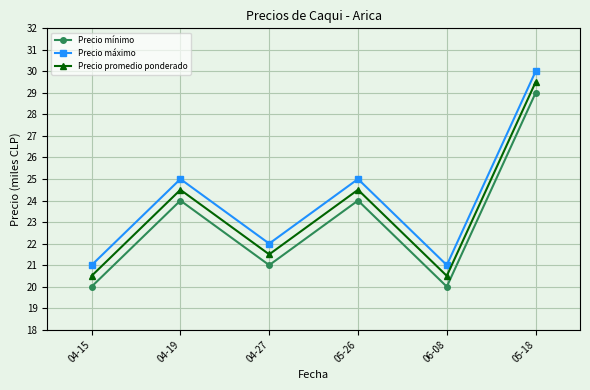

True or false: Precio promedio ponderado and Precio mínimo intersect in this chart.

False